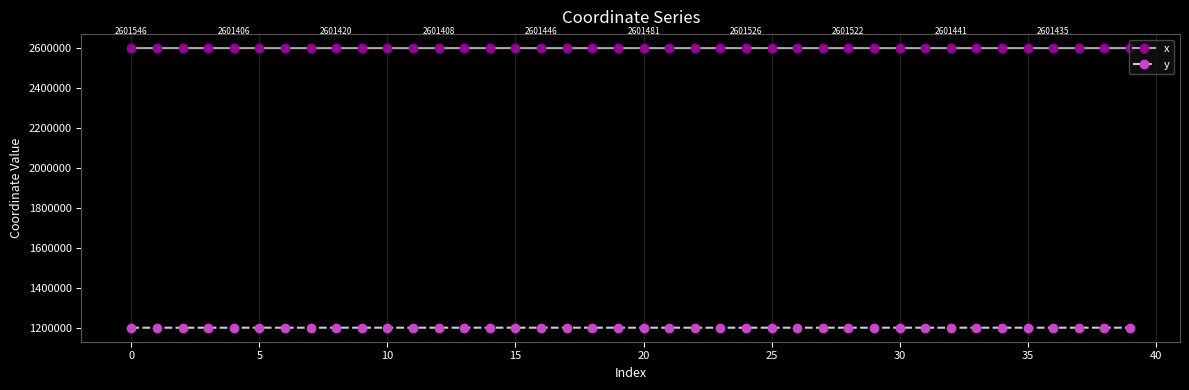

List the series in order of their peak value, highest first.

x, y